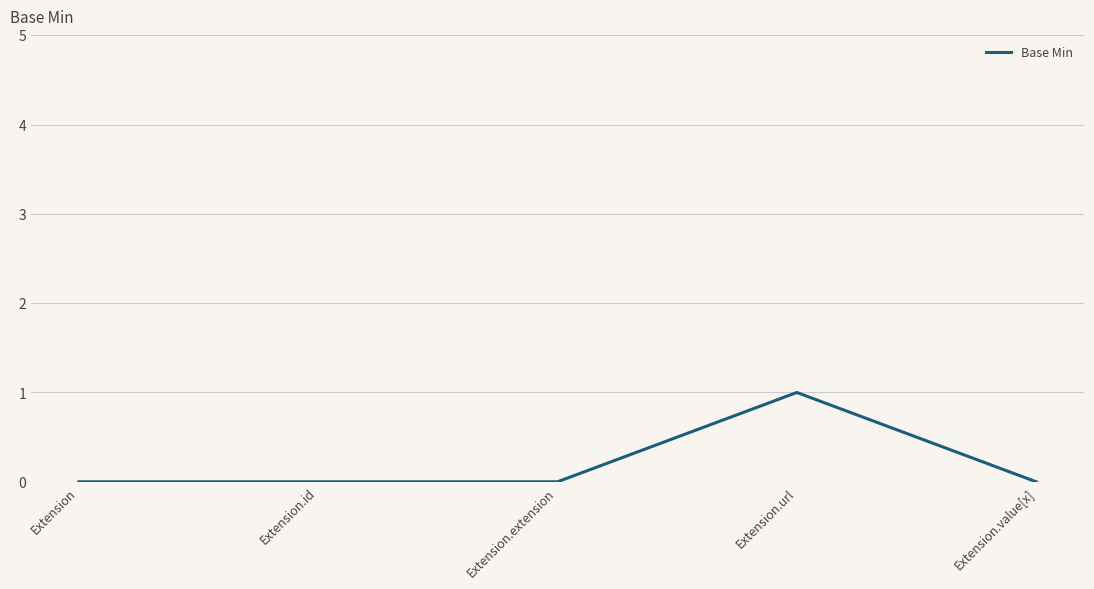

What is the sum of the values at Extension.id and Extension.url?

1